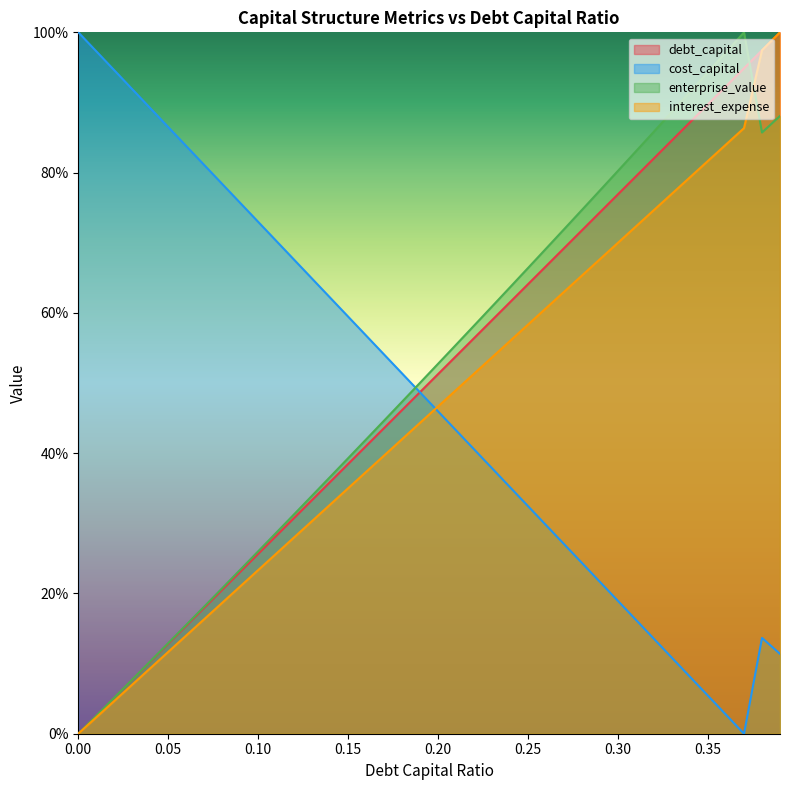

Reading left to right, list all the values displayed in this chart.

debt_capital: 0.0	2.6	5.1	7.7	10.3	12.8	15.4	17.9	20.5	23.1	25.6	28.2	30.8	33.3	35.9	38.5	41.0	43.6	46.2	48.7	51.3	53.8	56.4	59.0	61.5	64.1	66.7	69.2	71.8	74.4	76.9	79.5	82.1	84.6	87.2	89.7	92.3	94.9	97.4	100.0
cost_capital: 100.0	97.3	94.6	91.9	89.2	86.5	83.8	81.1	78.4	75.7	73.0	70.3	67.6	64.9	62.2	59.5	56.8	54.1	51.4	48.6	45.9	43.2	40.5	37.8	35.1	32.4	29.7	27.0	24.3	21.6	18.9	16.2	13.5	10.8	8.1	5.4	2.7	0.0	13.7	11.4
enterprise_value: 0.0	2.6	5.1	7.7	10.3	12.9	15.5	18.1	20.8	23.4	26.0	28.7	31.3	34.0	36.6	39.3	42.0	44.7	47.3	50.0	52.8	55.5	58.2	60.9	63.7	66.4	69.2	71.9	74.7	77.5	80.3	83.1	85.9	88.7	91.5	94.3	97.2	100.0	85.7	88.1
interest_expense: 0.0	2.3	4.7	7.0	9.3	11.7	14.0	16.3	18.7	21.0	23.3	25.7	28.0	30.3	32.7	35.0	37.3	39.7	42.0	44.3	46.7	49.0	51.3	53.7	56.0	58.3	60.7	63.0	65.3	67.7	70.0	72.3	74.7	77.0	79.3	81.7	84.0	86.3	97.4	100.0